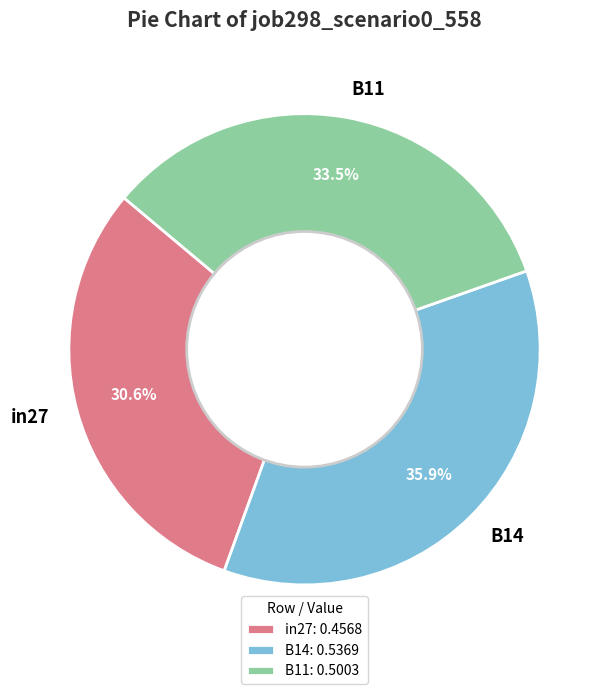

Which slice is the smallest?

in27